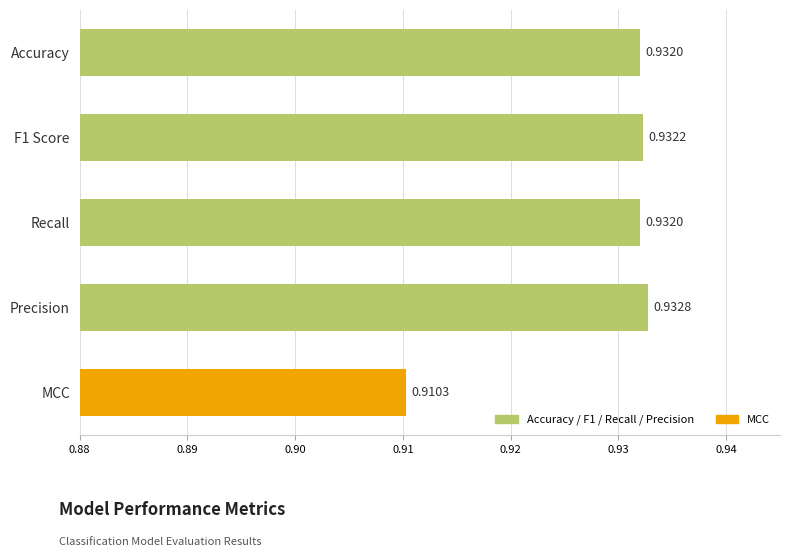

At which category does the chart reach its peak across all series?

Precision